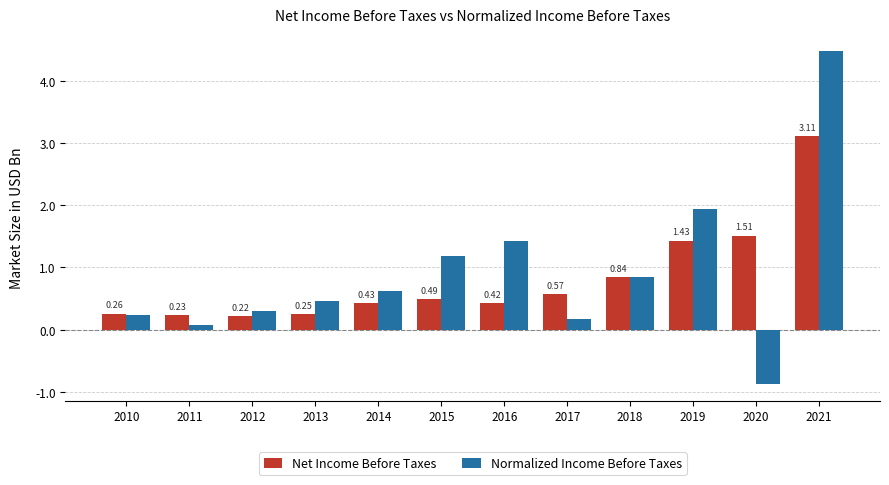

The value of Normalized Income Before Taxes at 2018 is 0.5. True or false?

False